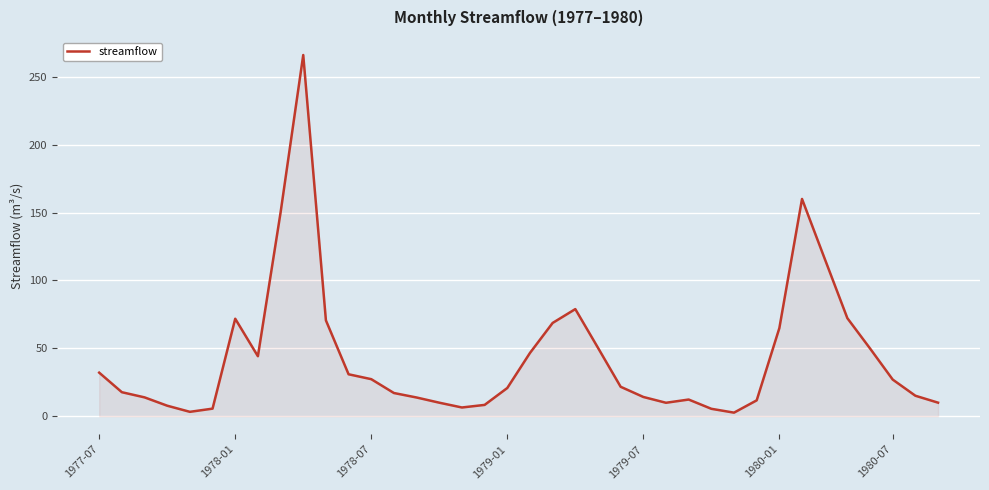

What is the greatest value displayed?

266.0